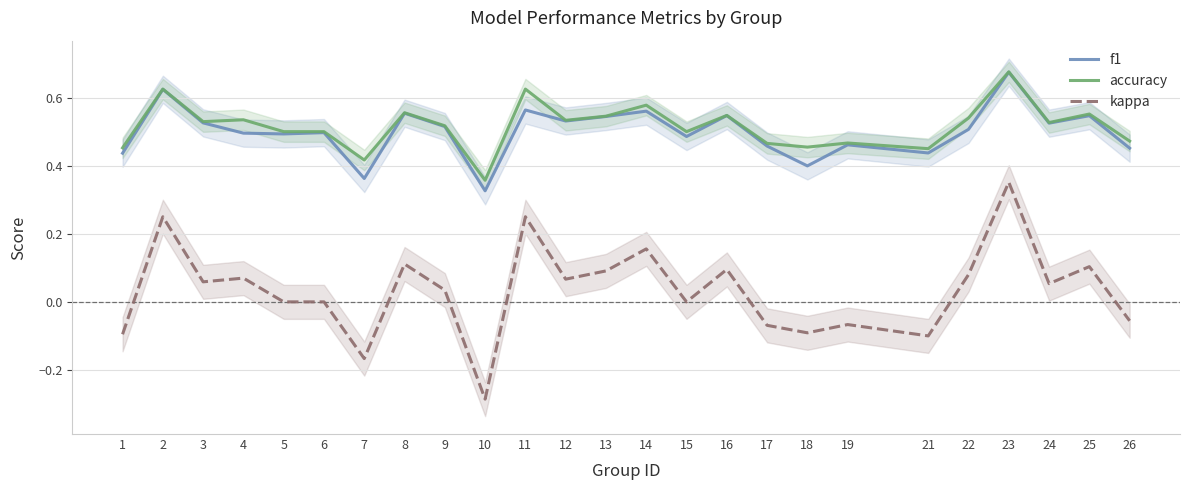

What are all the series names shown in the legend?

f1, accuracy, kappa